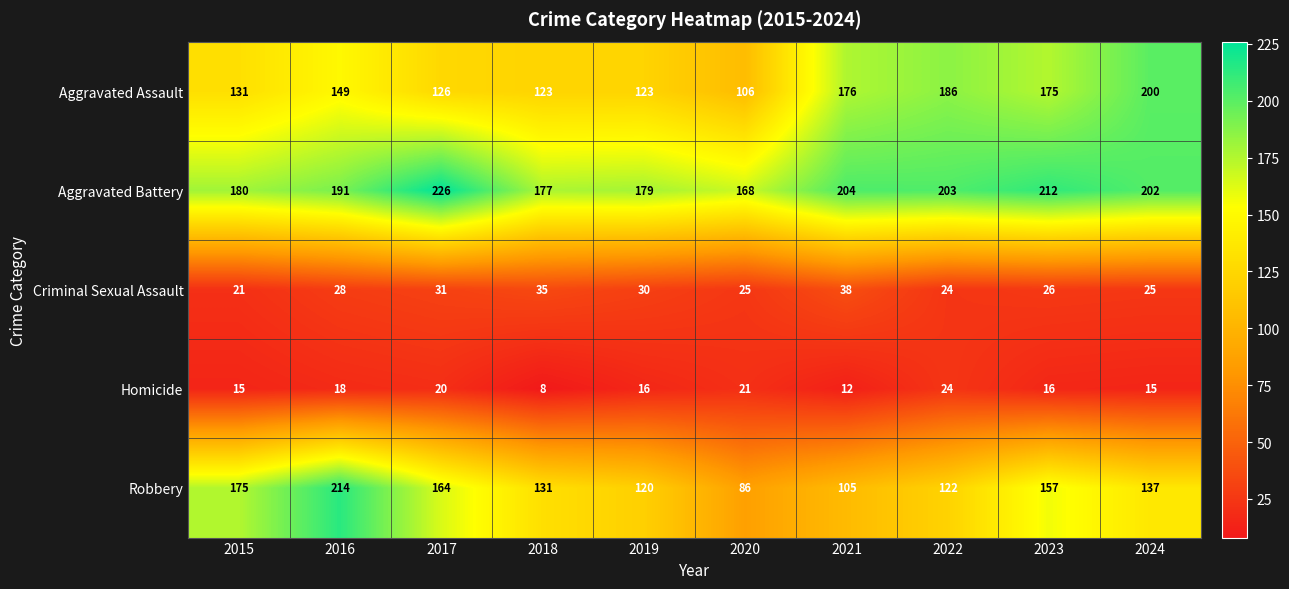

What is the sum of the Homicide values at 2023 and 2022?

40